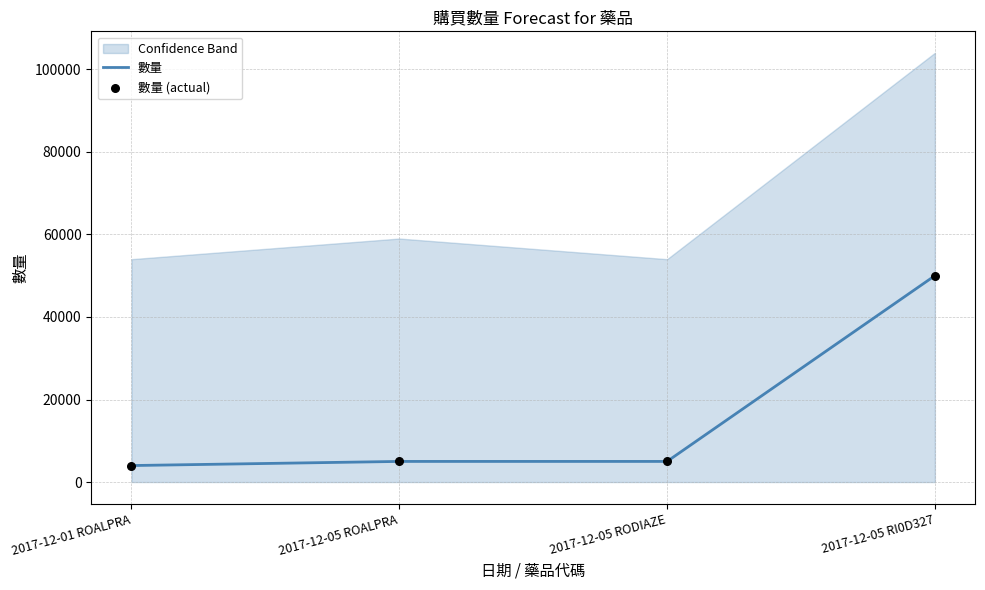

At which category is the sum across all series the highest?

2017-12-05 RI0D327